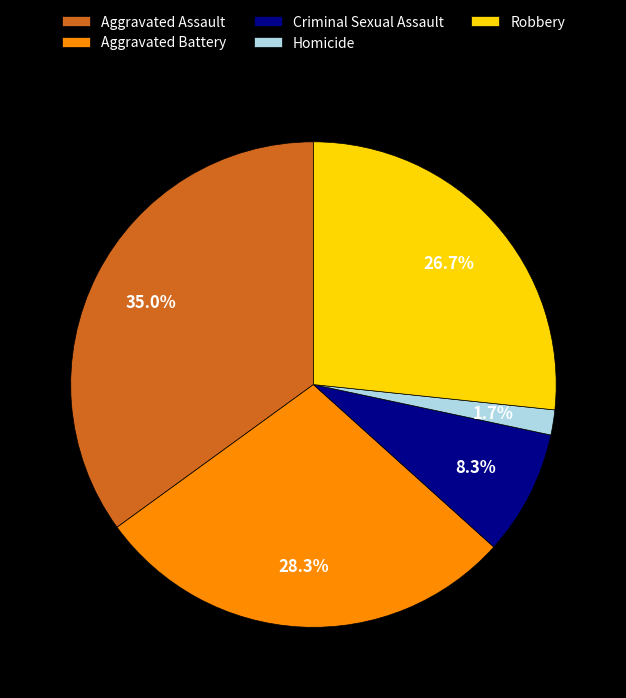

Which category has the smallest portion of the pie?

Homicide